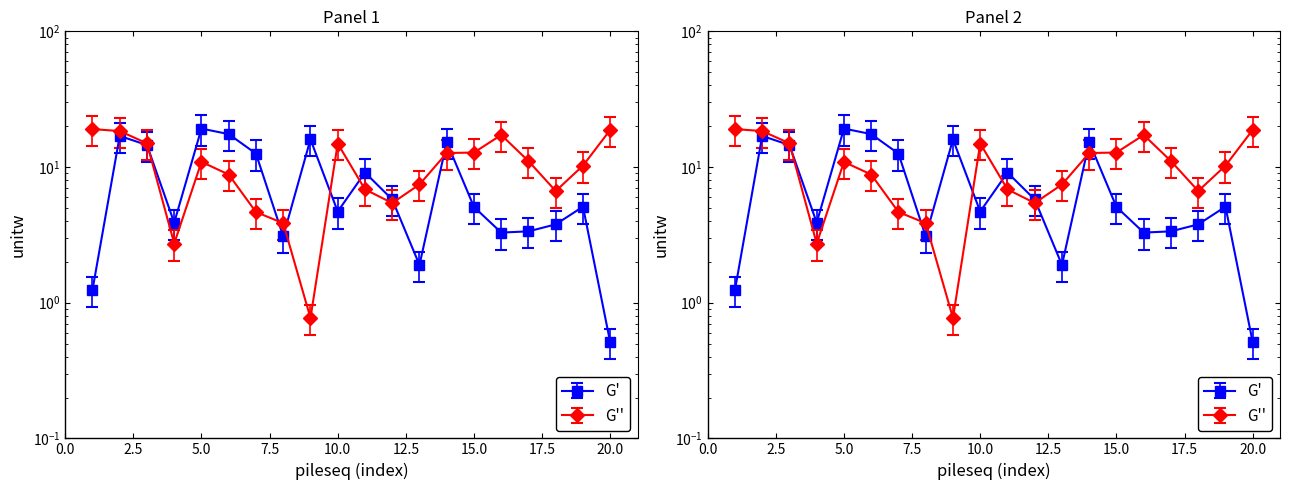

Reading right to left, transcribe all the data shown in this chart.

Group A unitw: 0.5	5.1	3.8	3.4	3.3	5.1	15.3	1.9	5.8	9.1	4.7	16.0	3.1	12.5	17.5	19.2	3.9	14.5	16.9	1.2
Group B unitw: 18.8	10.2	6.7	11.1	17.2	12.8	12.7	7.4	5.4	6.8	14.9	0.8	3.9	4.7	8.8	10.9	2.7	14.9	18.4	19.0